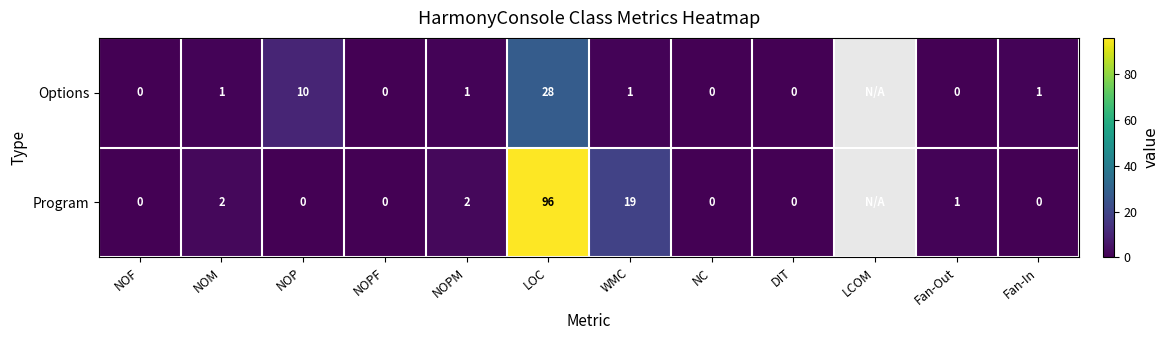

At how many categories does at least one series exceed 20?

1